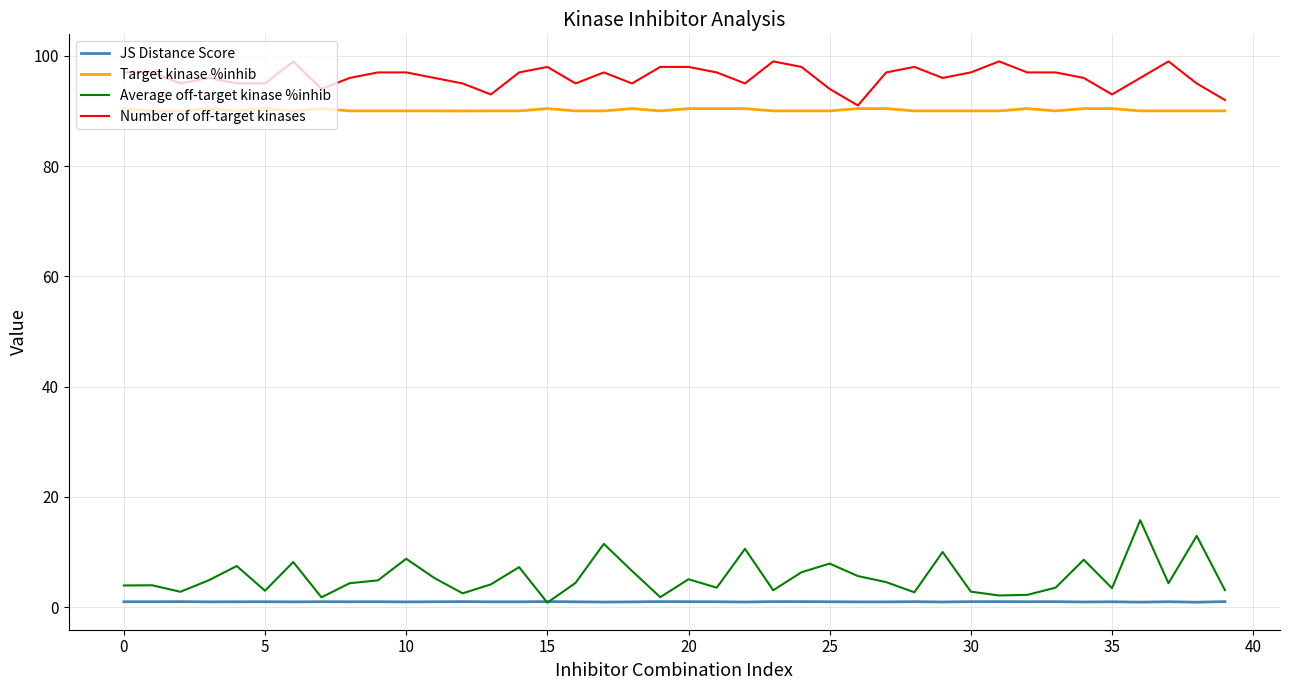

What is the lowest value of the Target kinase %inhib series?

90.0